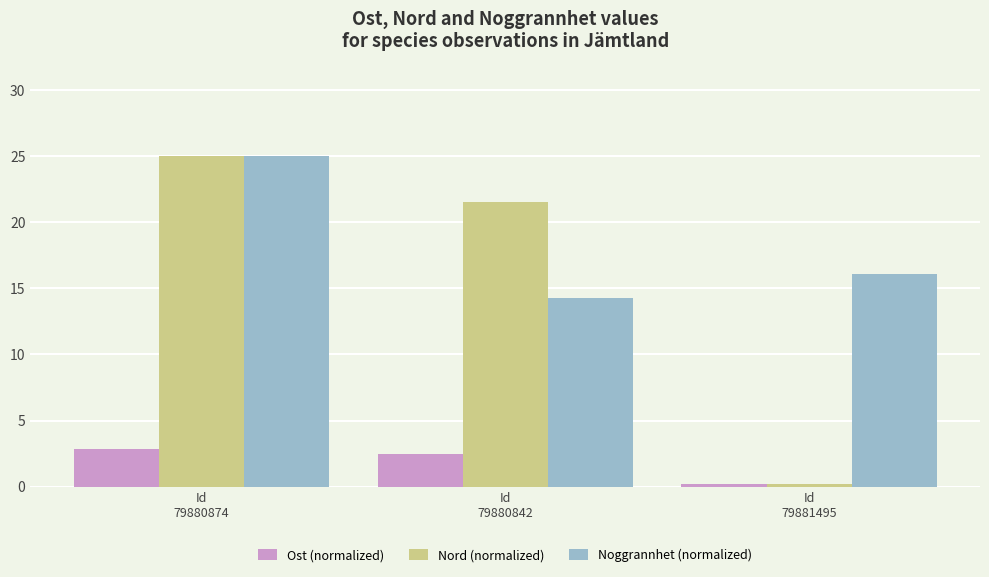

What is the total value across all series at Id
79880842?

38.3